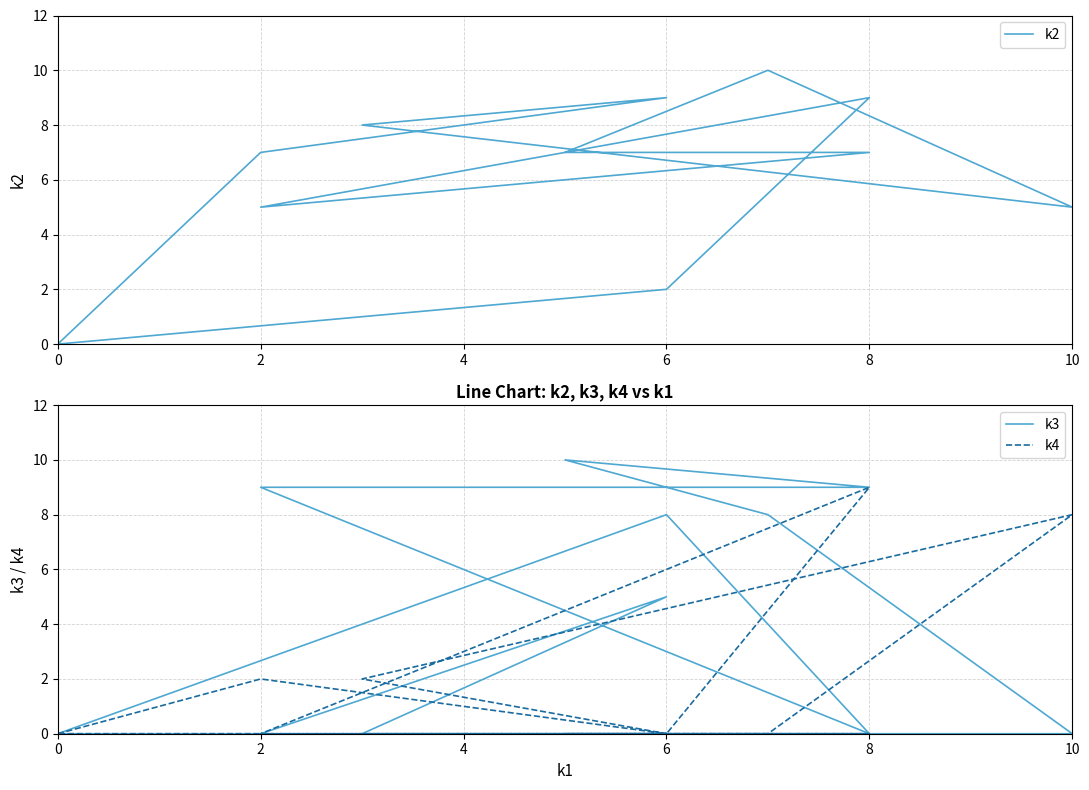

How many times do k3 and k2 cross each other?

3